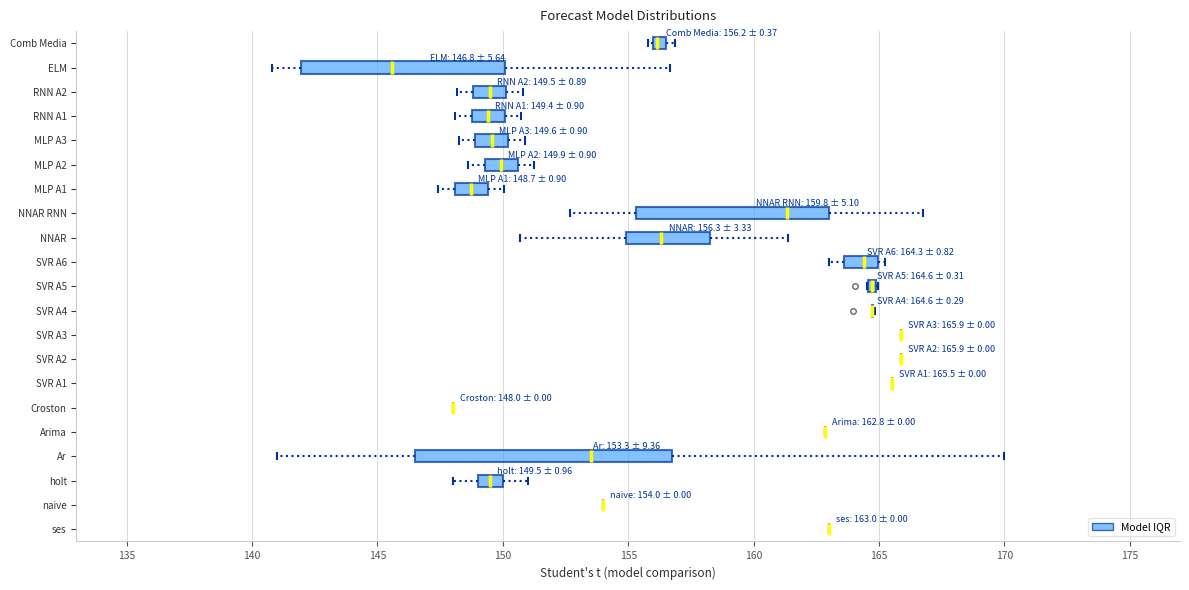

Comparing the boxes themselves (not the whiskers), which one is the widest?

Ar